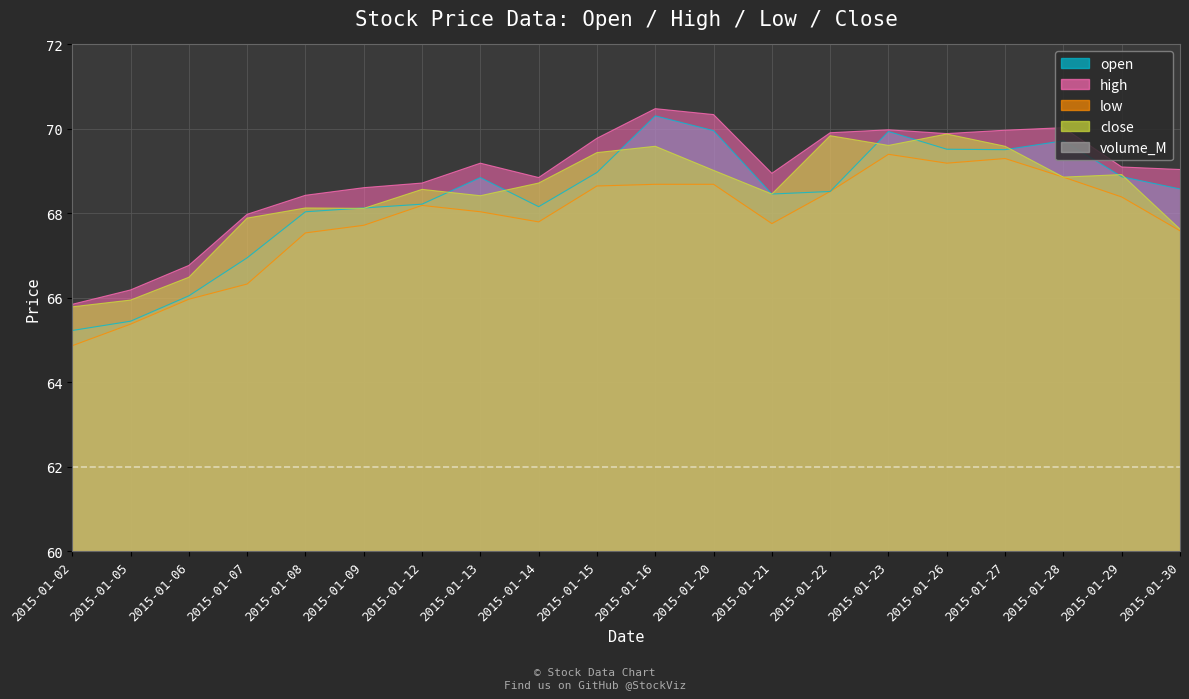

What value does the volume_M series have at 2015-01-14?

1.3